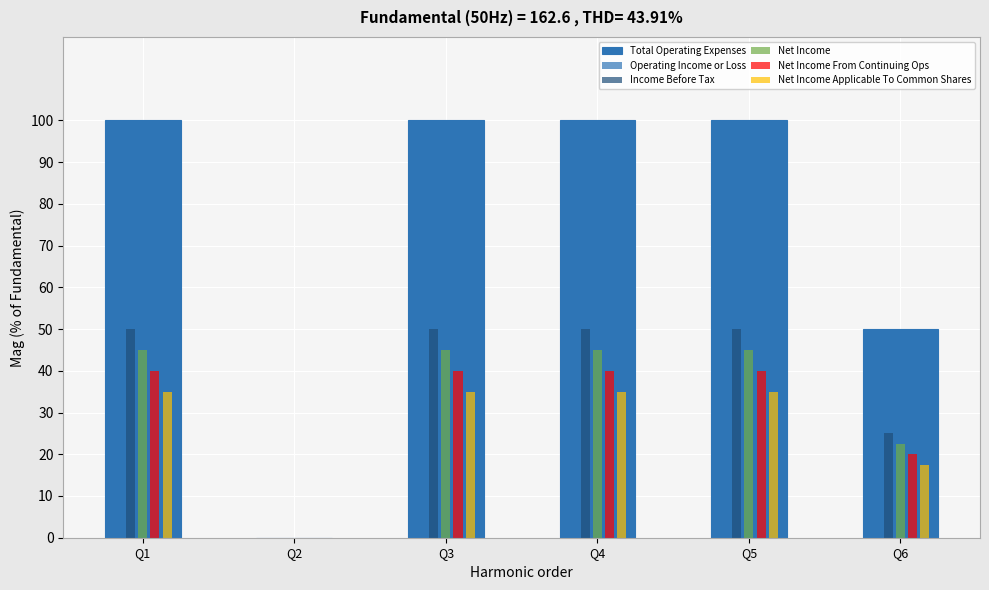

Which label corresponds to the smallest value in the chart?

Q2